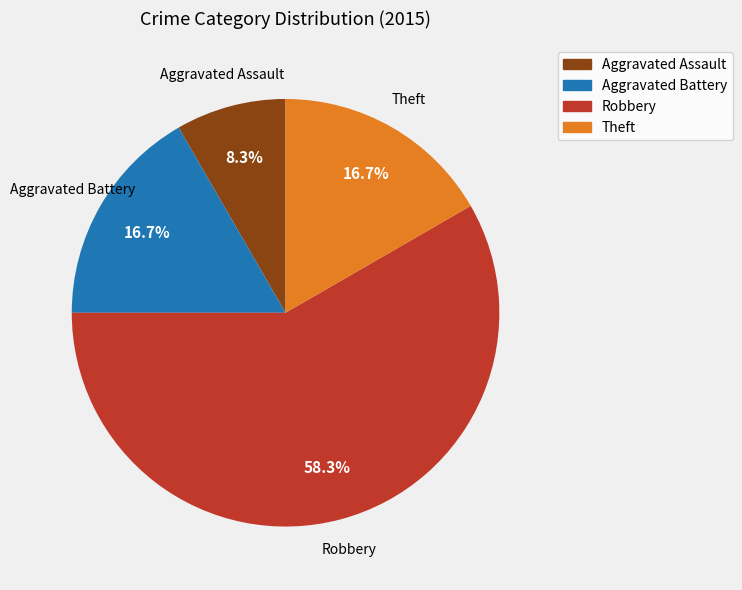

Does any single category account for the majority?

Yes